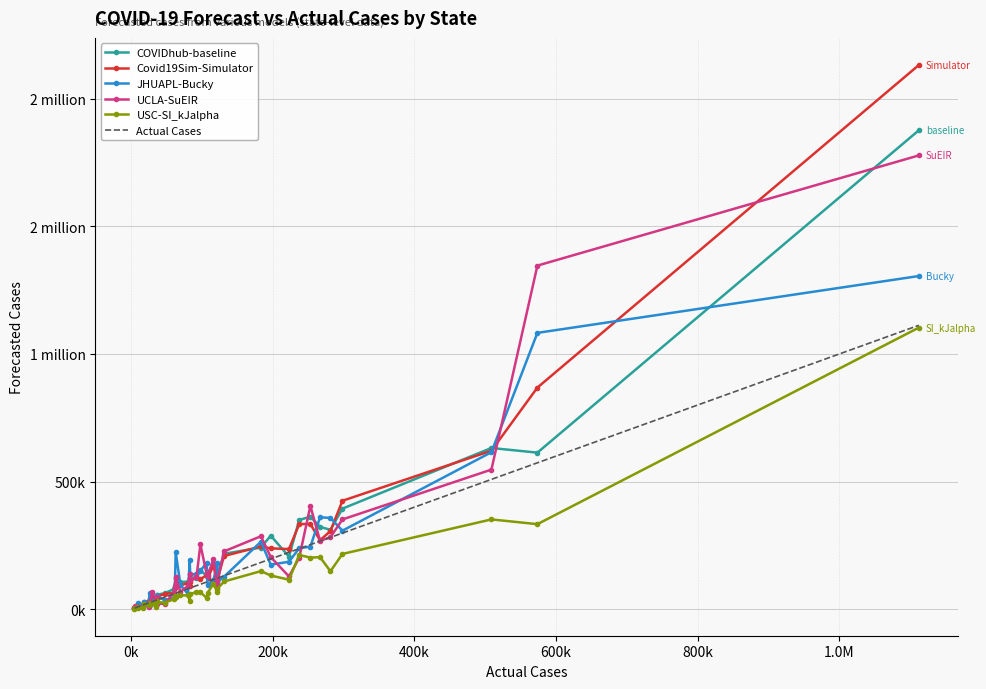

What are all the series names shown in the legend?

COVIDhub-baseline, Covid19Sim-Simulator, JHUAPL-Bucky, UCLA-SuEIR, USC-SI_kJalpha, Actual Cases